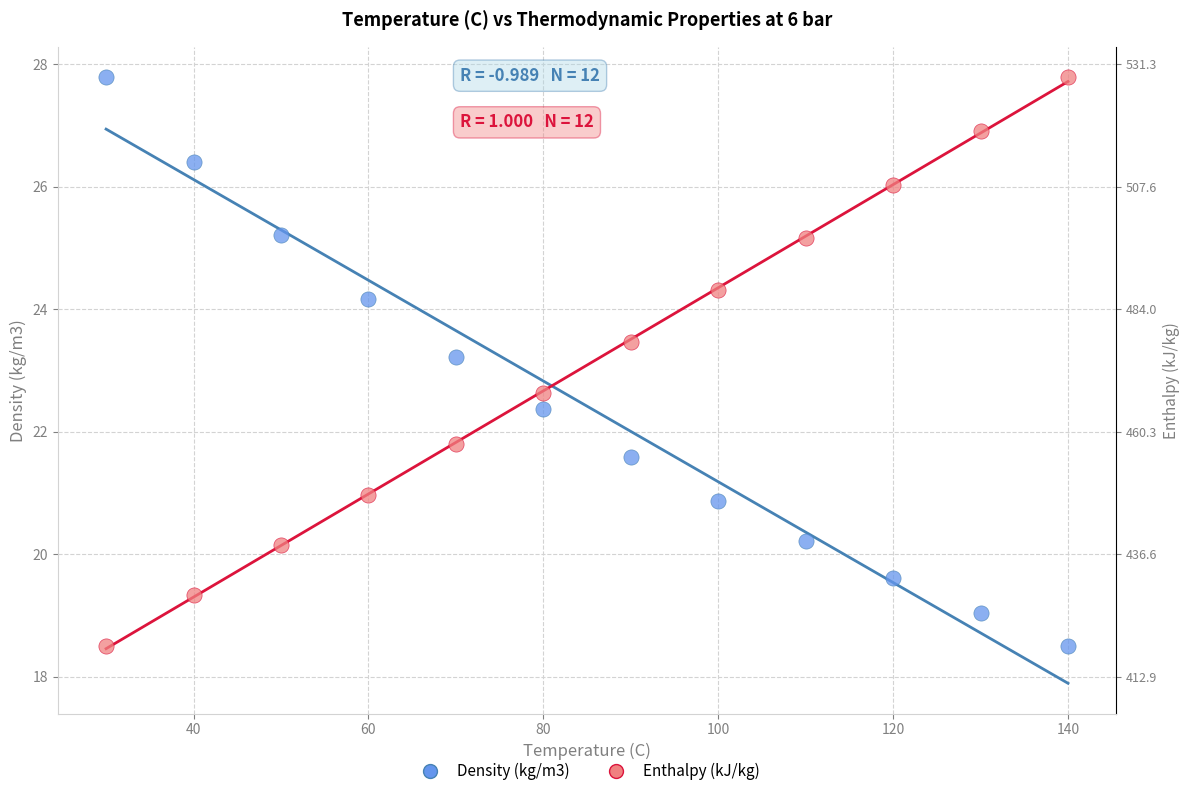

What is the X range (max minus min) for the scatter plot?

110.0